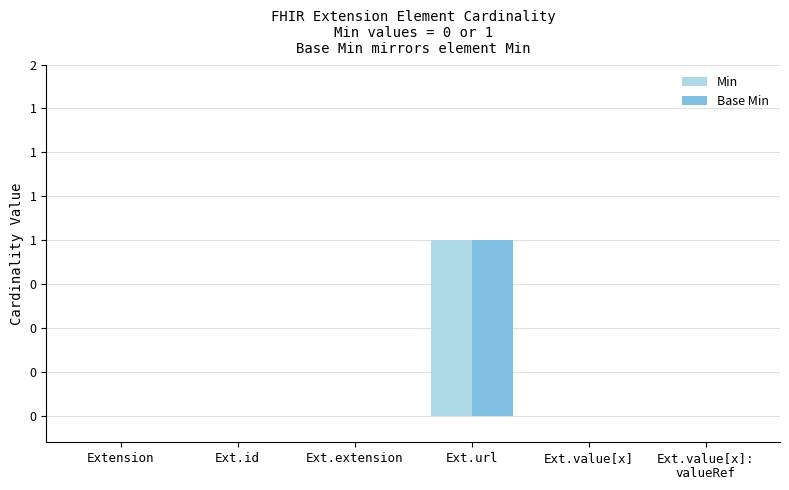

Is it true that Base Min equals 1 at Ext.url?

True